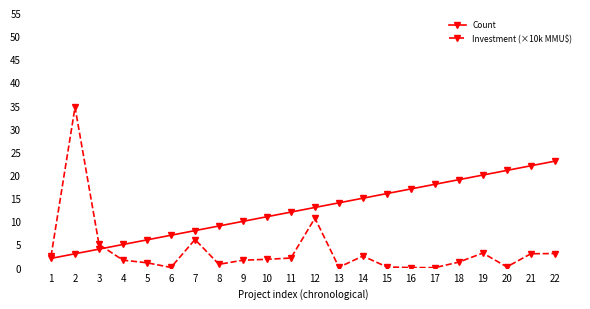

How many categories are shown in the chart?

22